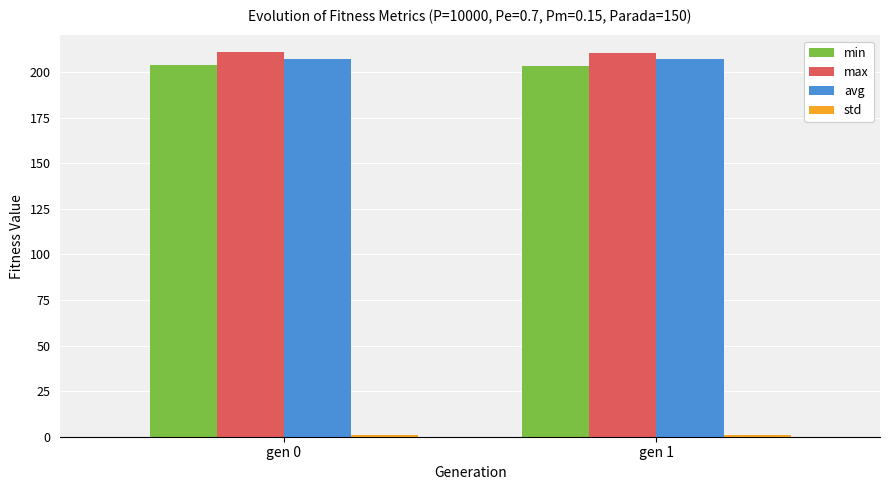

The value of max at gen 1 is 210.4. True or false?

True